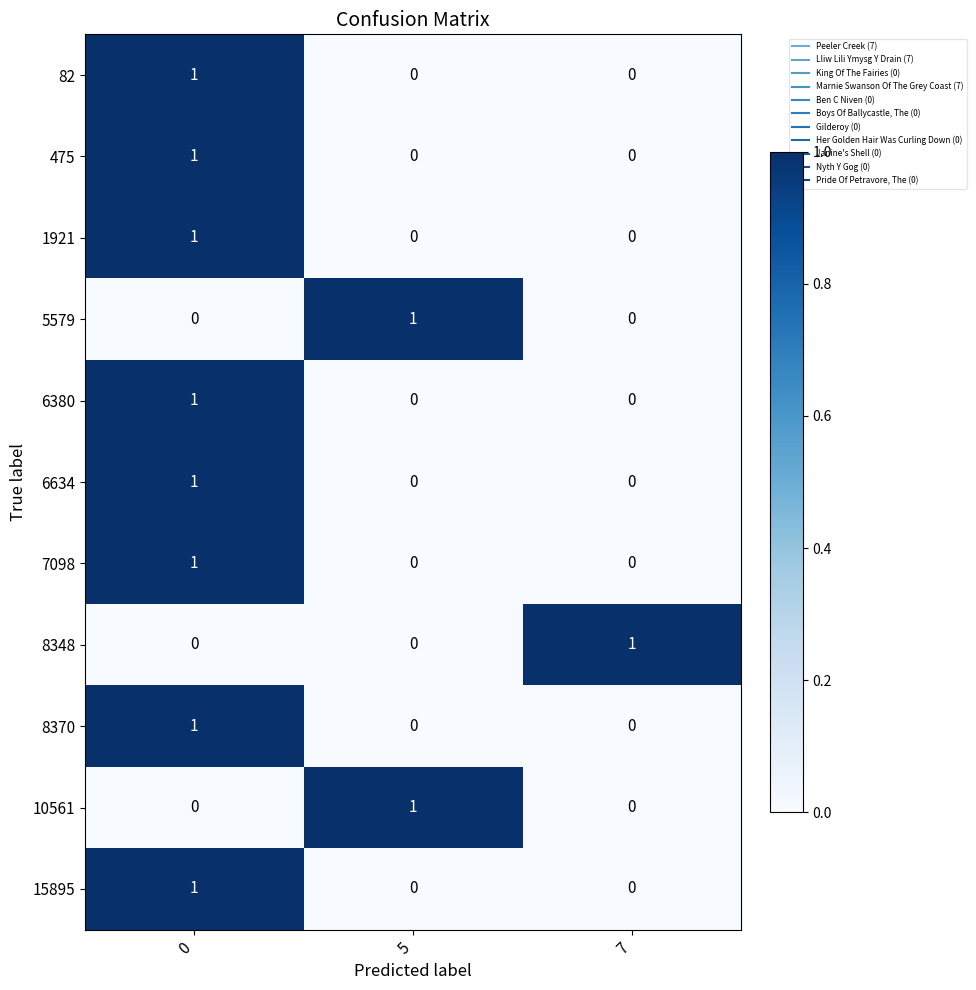

At how many categories does at least one series exceed 0?

3